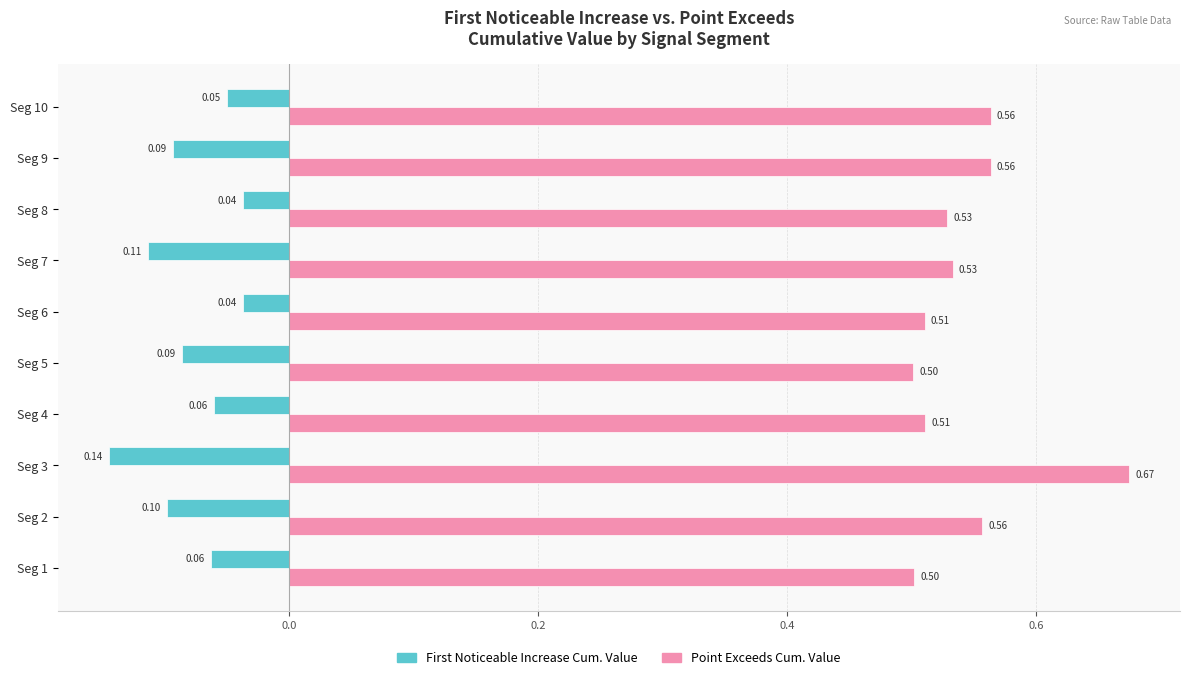

What is the total value across all series at Seg 2?

0.5